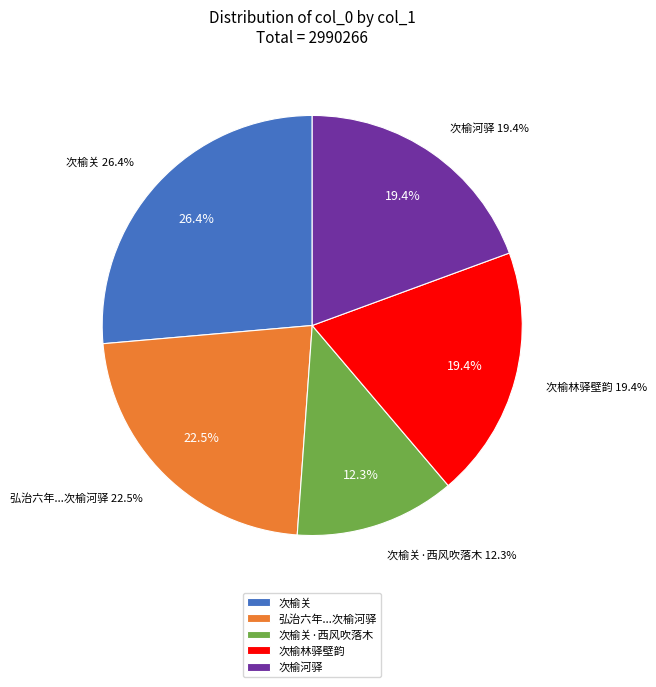

What is the total percentage of 次榆林驿壁韵 and 次榆河驿?

38.8%